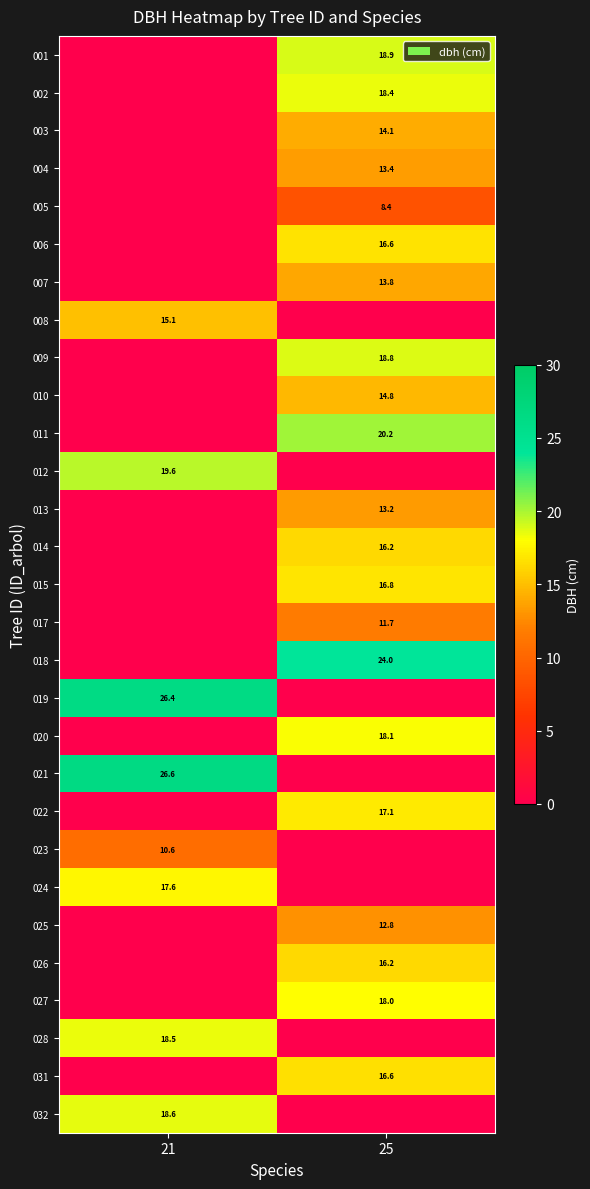

True or false: 009 has a value of 18.8 at 25.

True